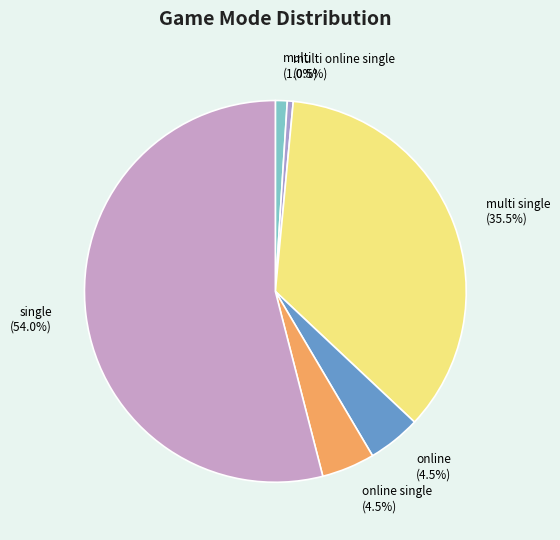

Between multi single (35.5%) and multi (1.0%), which is larger?

multi single (35.5%)